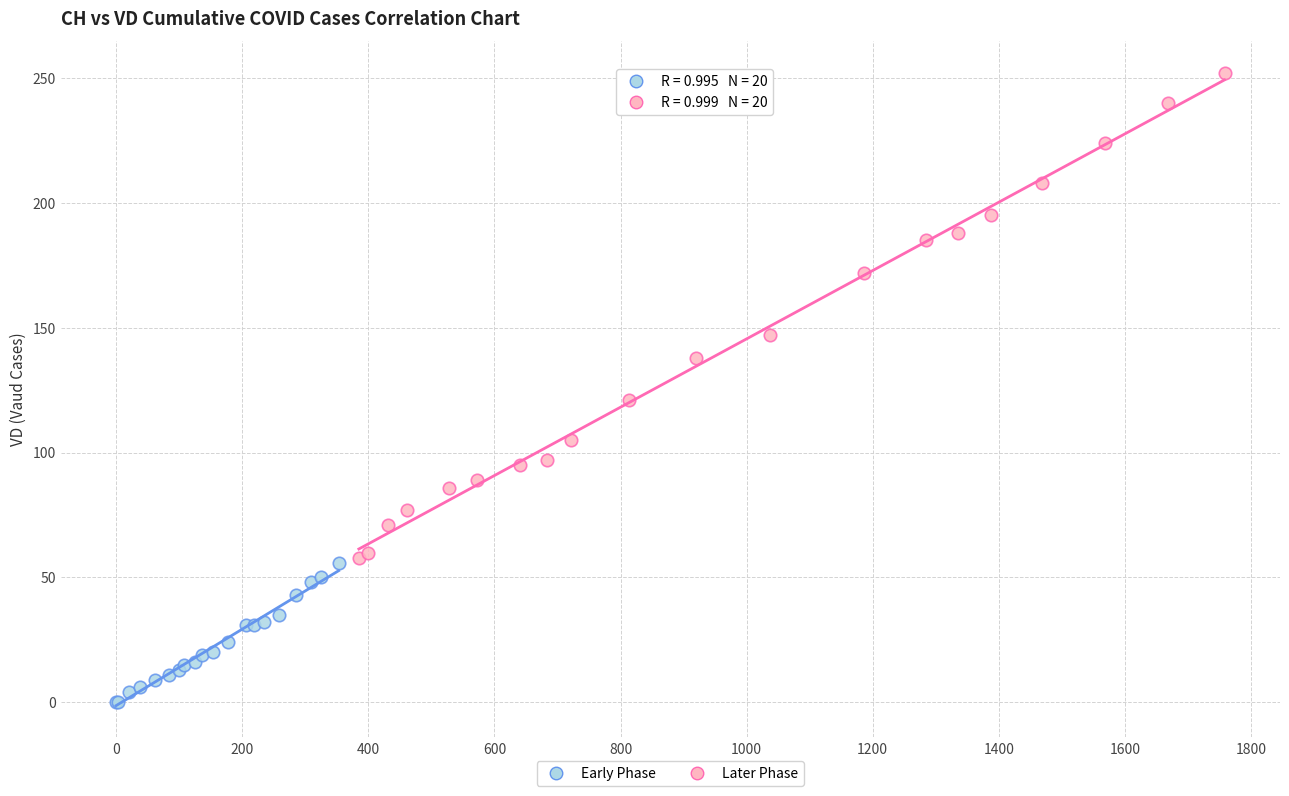

Which series contains the lowest Y value?

Early Phase